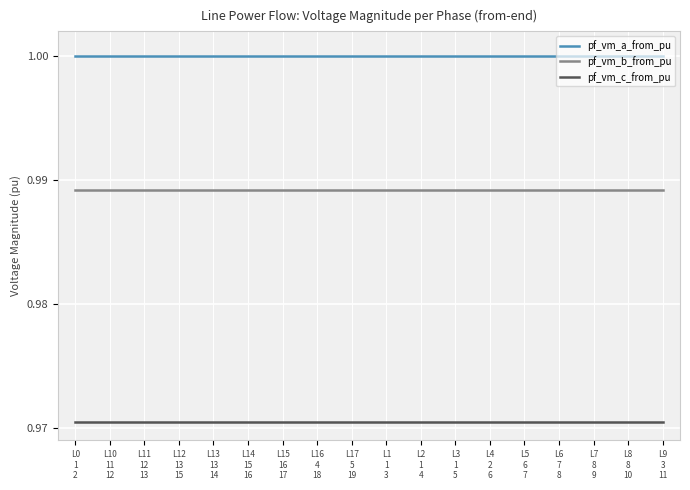

True or false: pf_vm_b_from_pu and pf_vm_a_from_pu intersect in this chart.

False